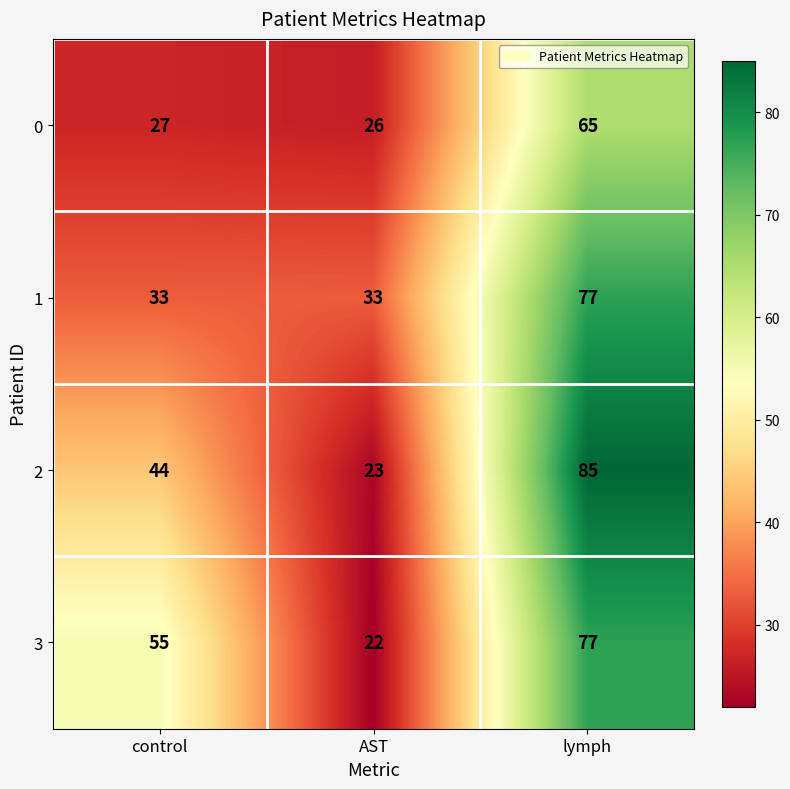

The 0 series shows 65 at lymph. True or false?

True